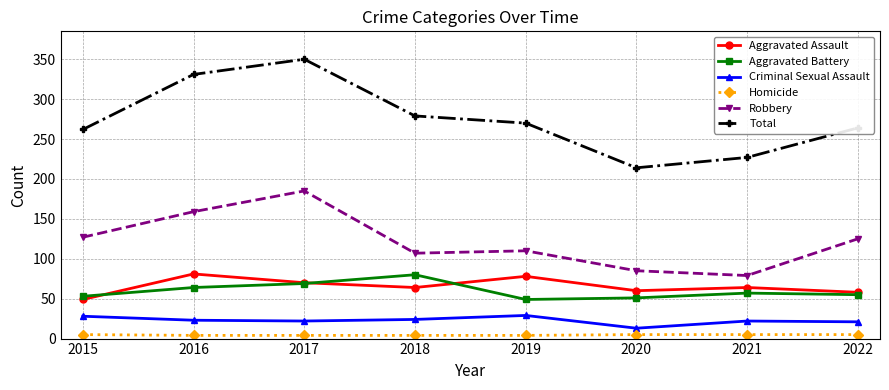

The value of Robbery at 2018 is 161. True or false?

False